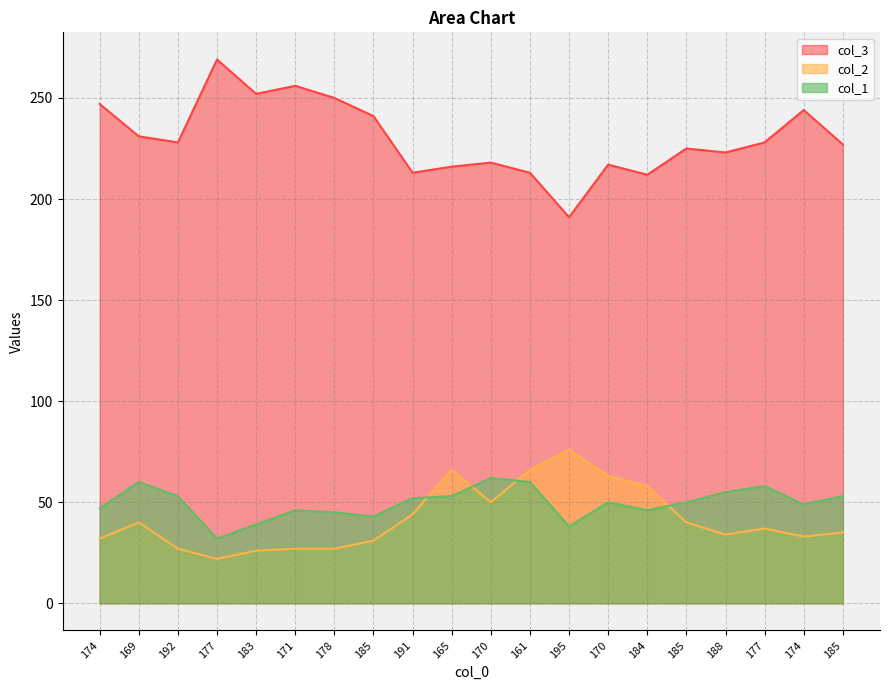

What is the difference between the highest and lowest values at 185?

210